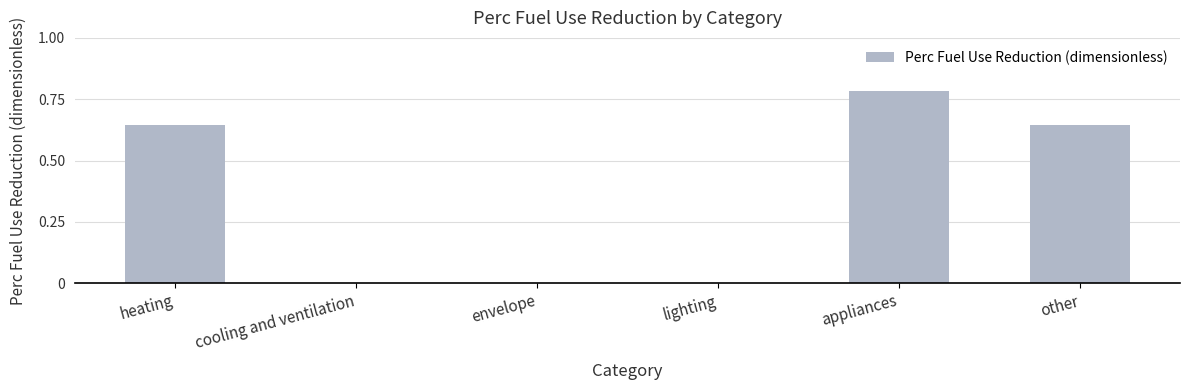

What is the change in value from envelope to other?

+0.6